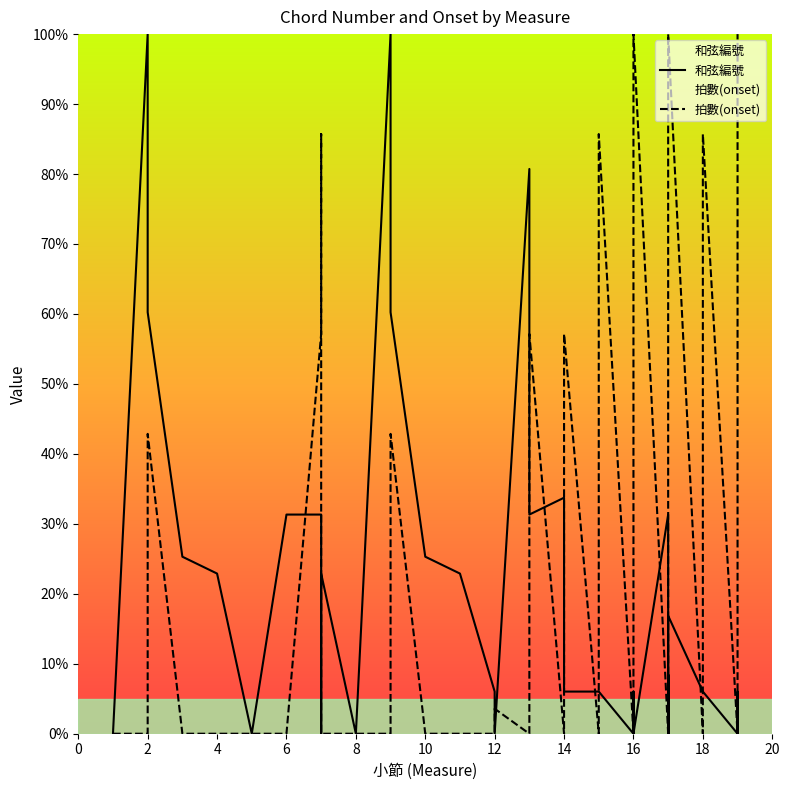

Which series ends up on top after the final intersection of 和弦編號 and 拍數(onset)?

拍數(onset)